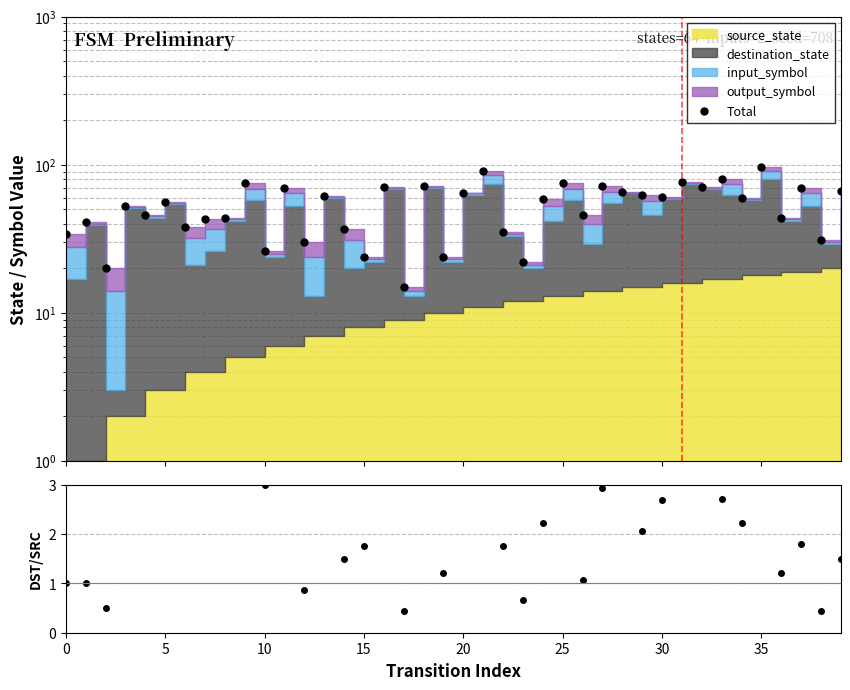

True or false: dst/src and Total cross at least once.

False